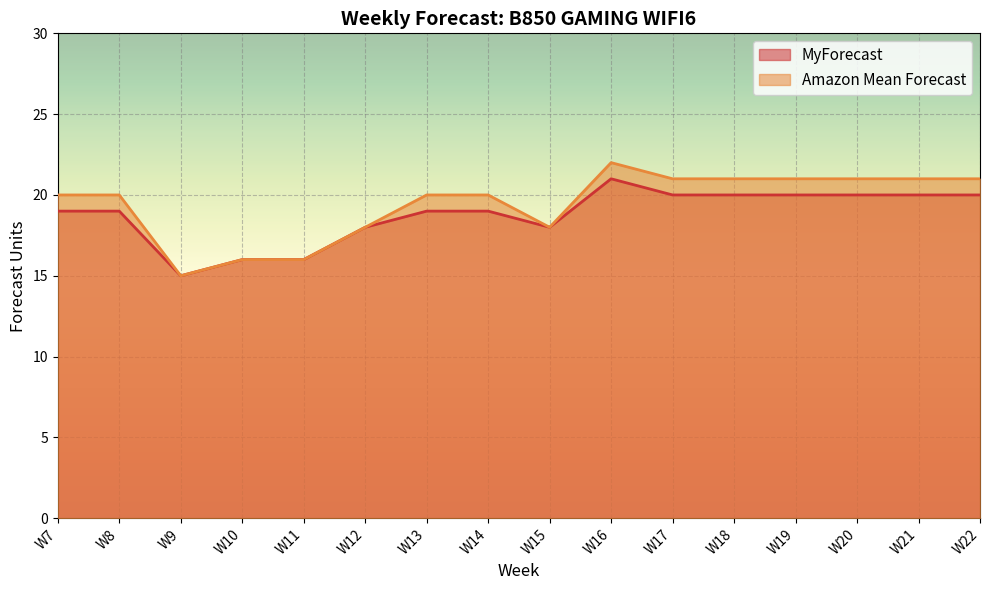

What is the highest value of the MyForecast series?

21